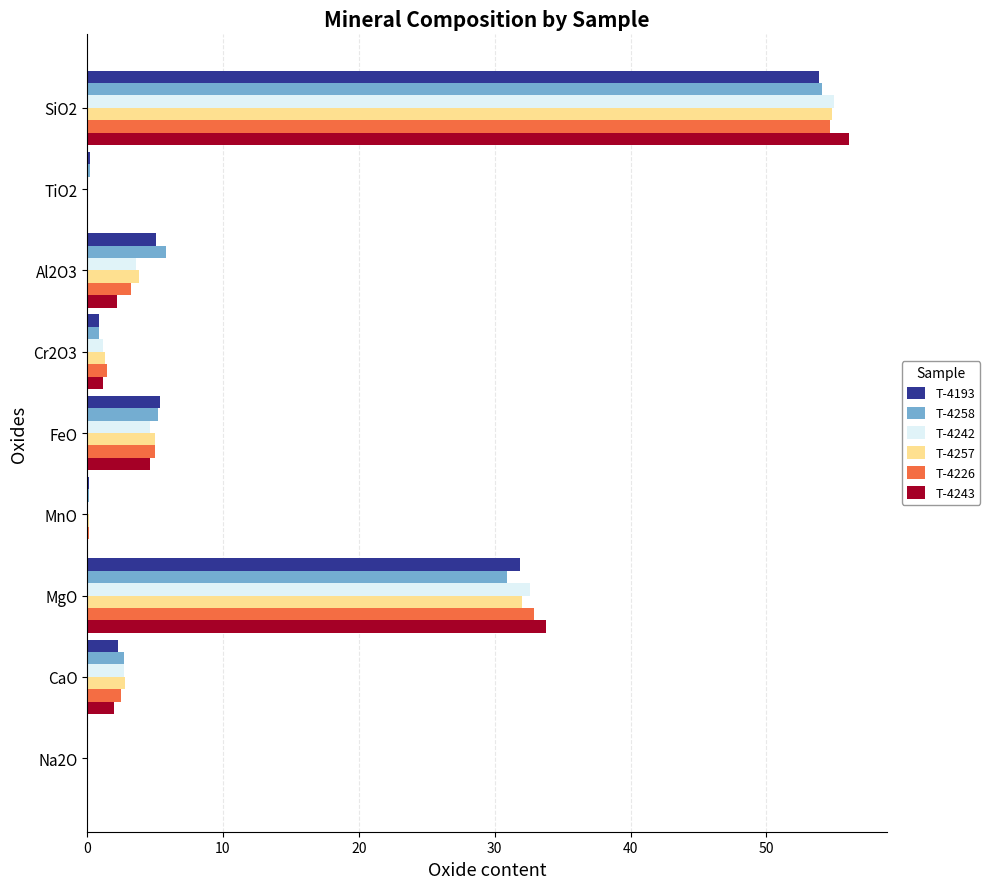

Where is T-4243 nearest to the value 28?

MgO